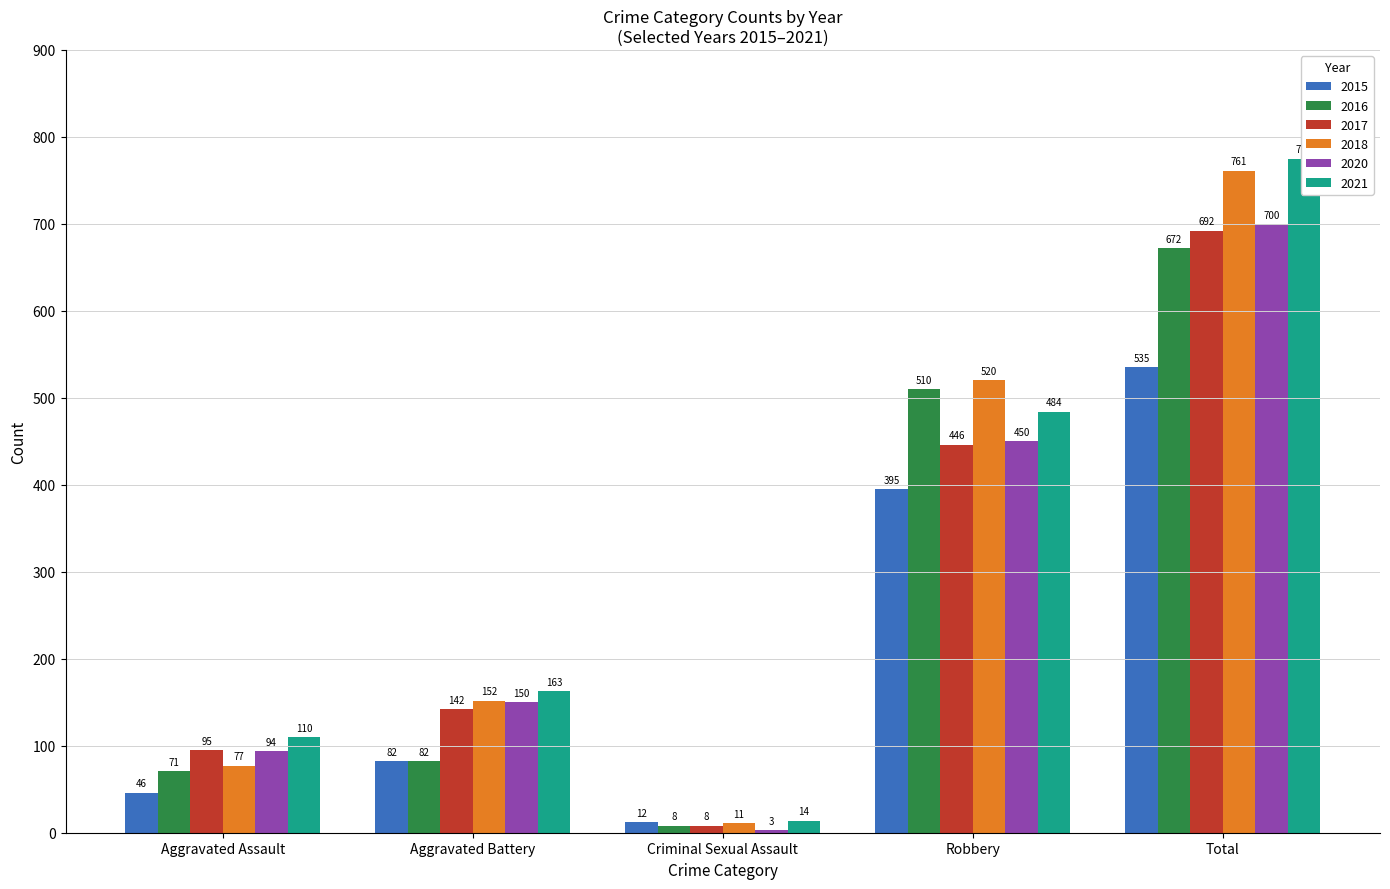

What is the lowest value of the 2015 series?

12